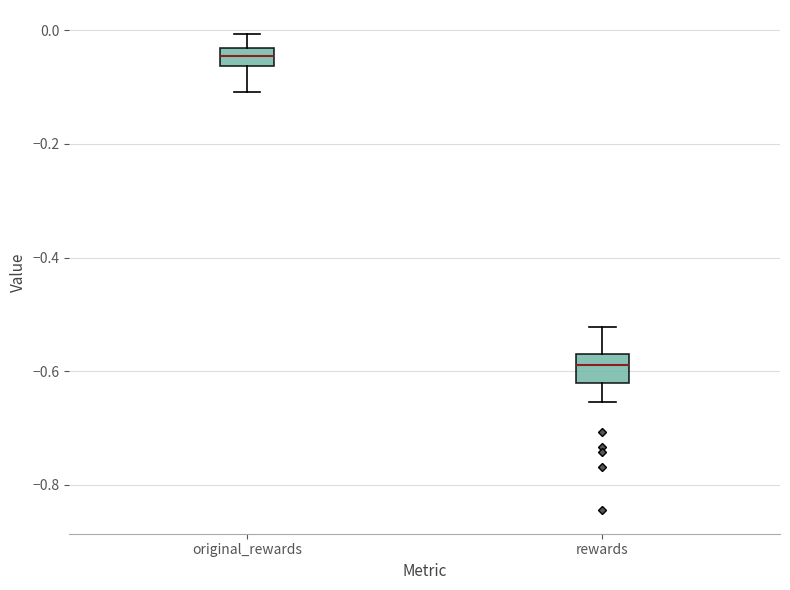

Reading left to right, read every box against the y-axis: the position of its median line, the range the box covers, and the ends of its whiskers. The values are not printed on the chart, so give them approximately, as read against the axis.

original_rewards: median -0.04 (inside the box), box -0.06 to -0.04, whiskers -0.10 to 0.00
rewards: median -0.58, box -0.62 to -0.56, whiskers -0.66 to -0.52